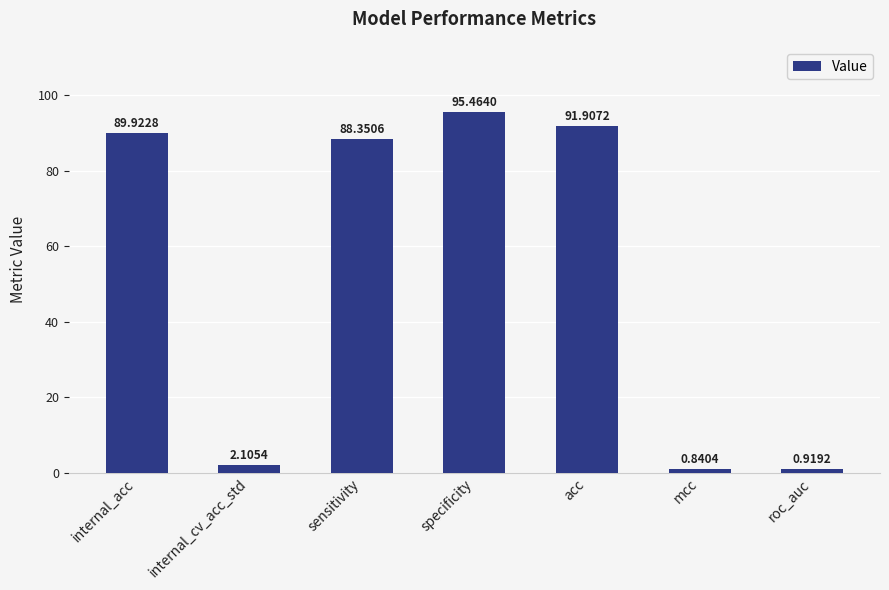

What is the difference between the maximum and minimum values?

94.6